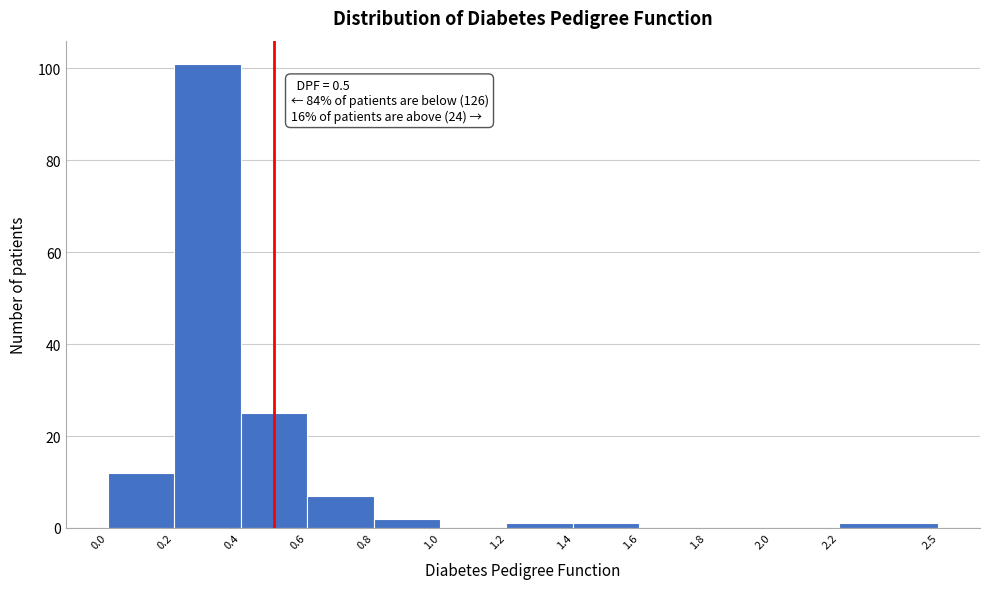

Which range on the x-axis has the tallest bar?

0.2 to 0.4